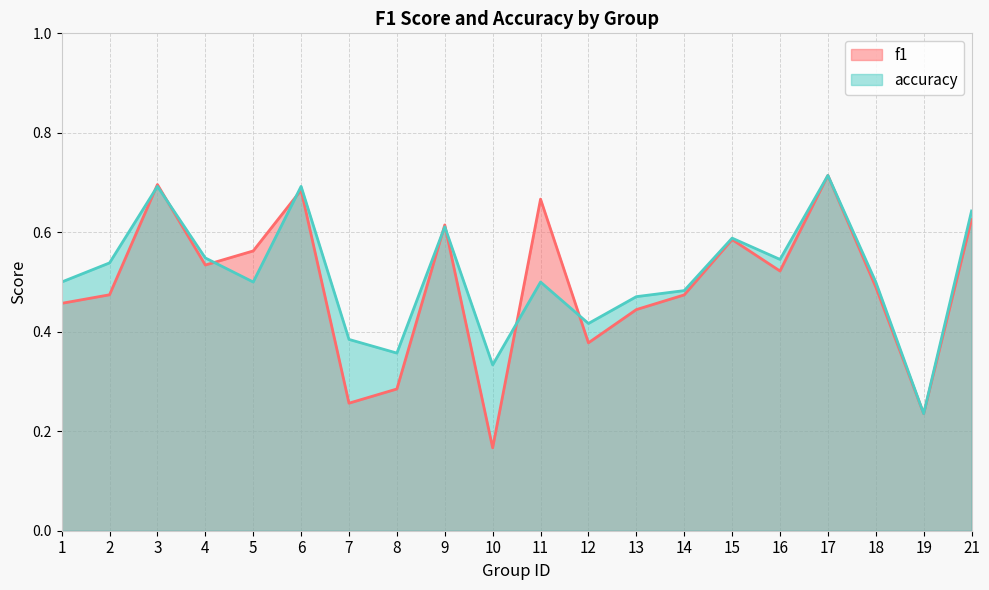

Rank the series by their average value, from lowest to highest.

f1, accuracy